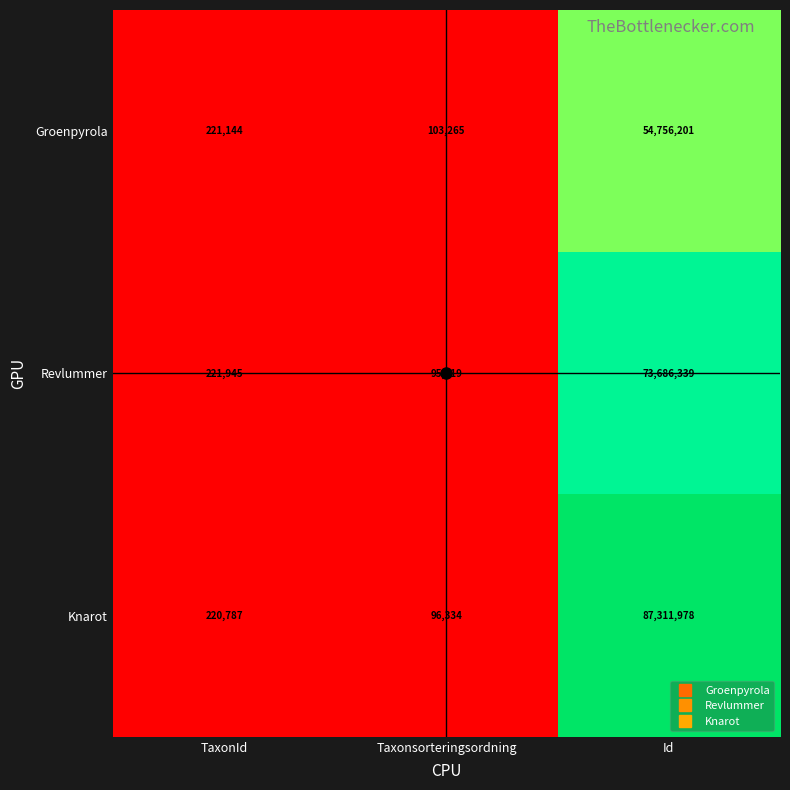

Is it true that Revlummer equals 221945 at TaxonId?

True